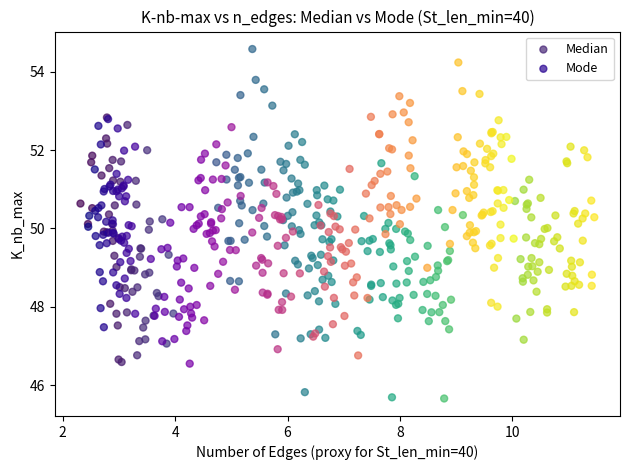

Which series has the widest spread of Y values?

Median